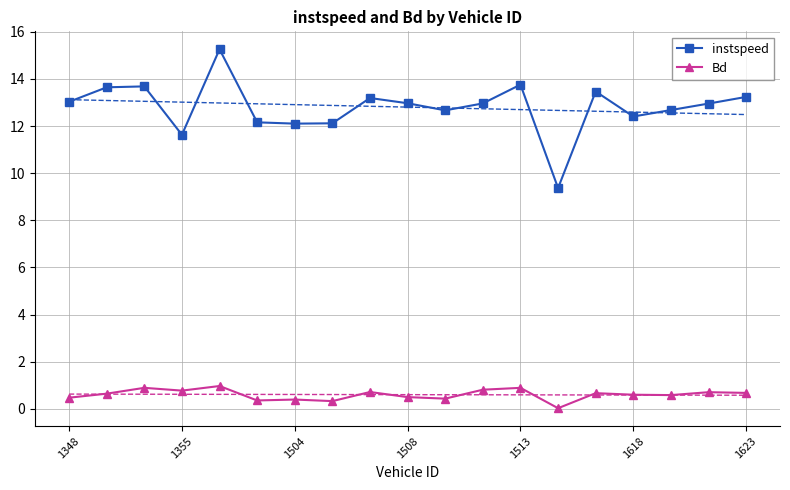

How many values in the instspeed series exceed 12?

17